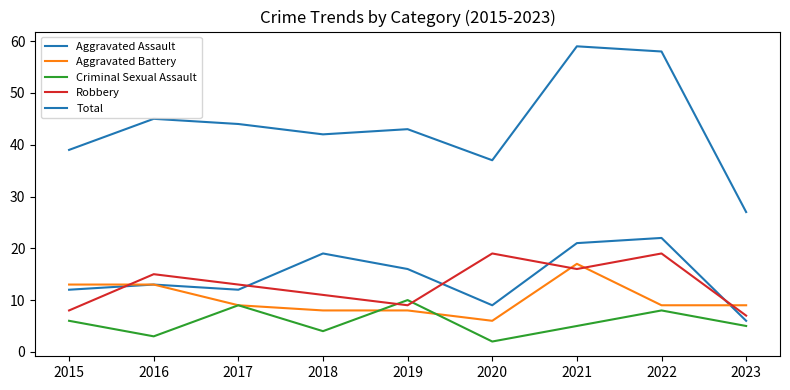

What is the difference between the maximum and minimum values in the Aggravated Assault series?

16